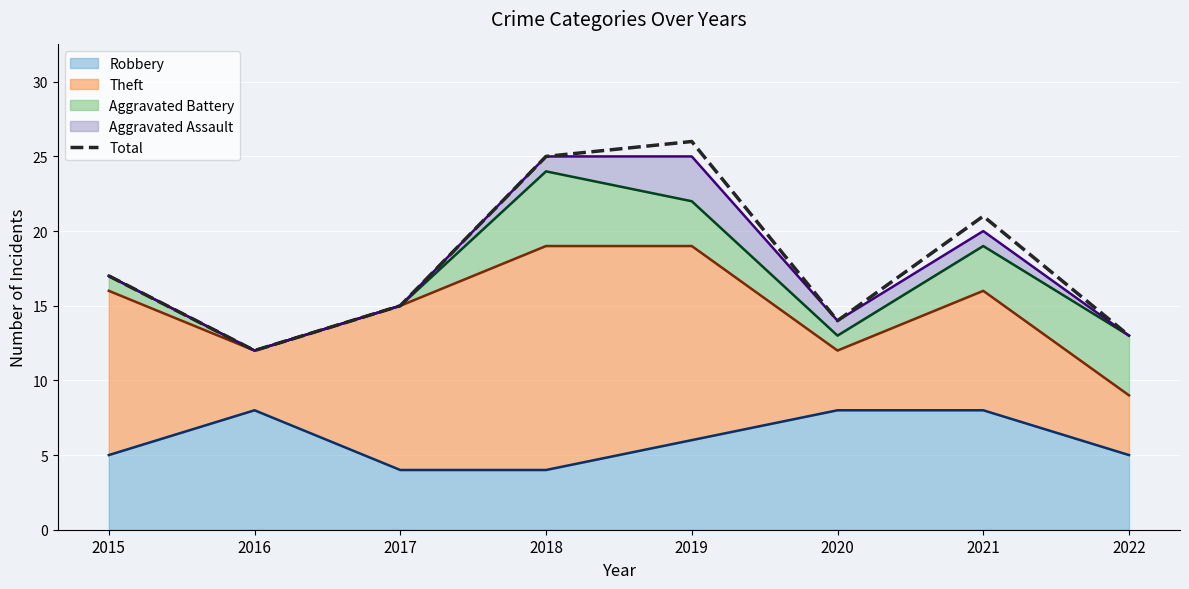

True or false: Total and Aggravated Assault (line) cross at least once.

False